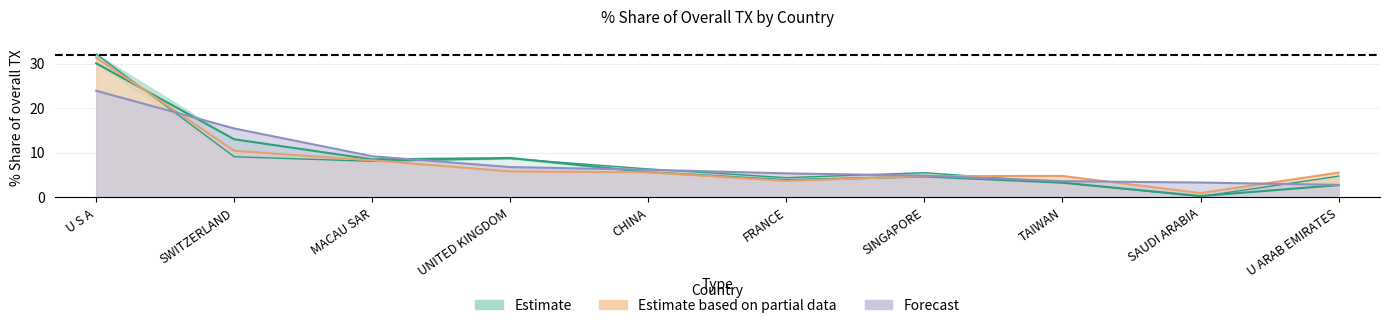

Between SWITZERLAND and U ARAB EMIRATES, which is larger?

SWITZERLAND